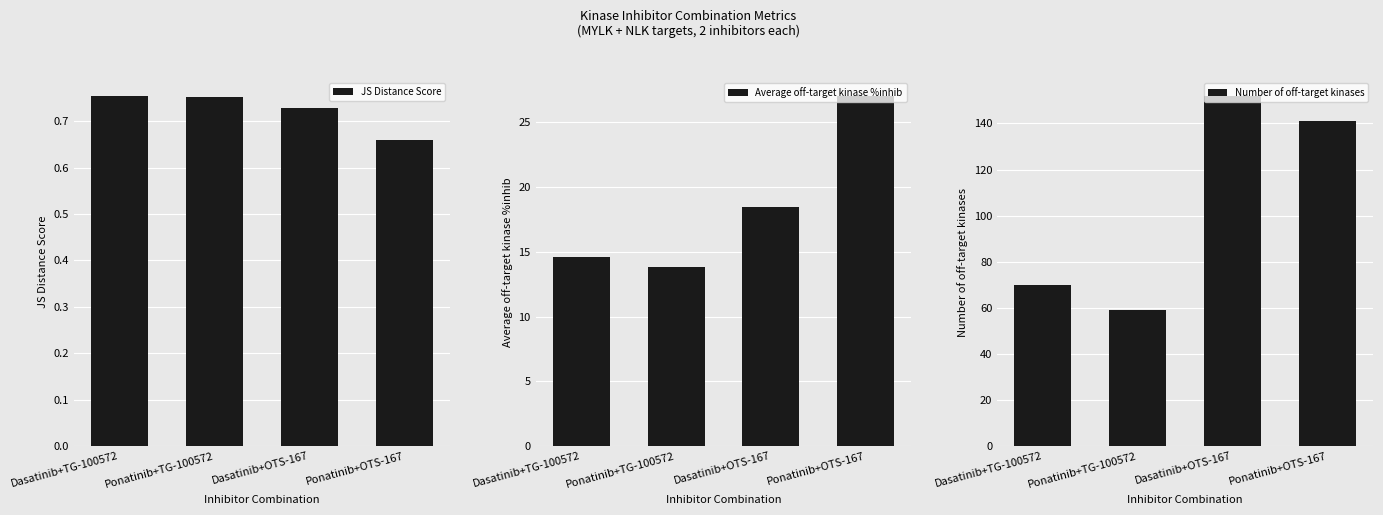

Where is JS Distance Score nearest to the value 0?

Ponatinib+OTS-167